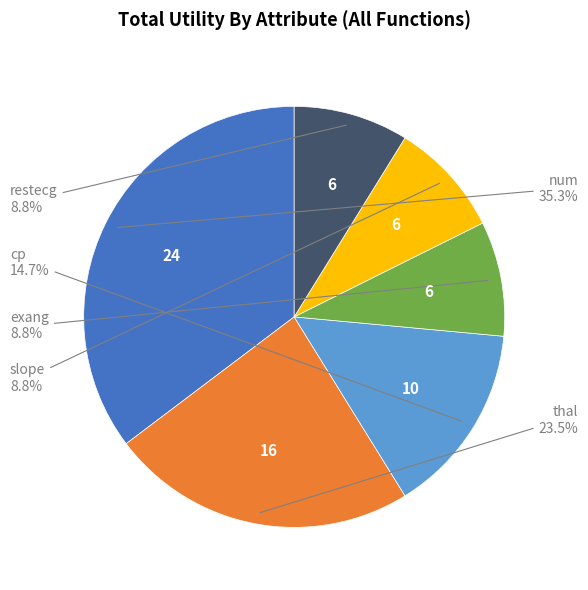

Is there a majority slice in this chart?

No